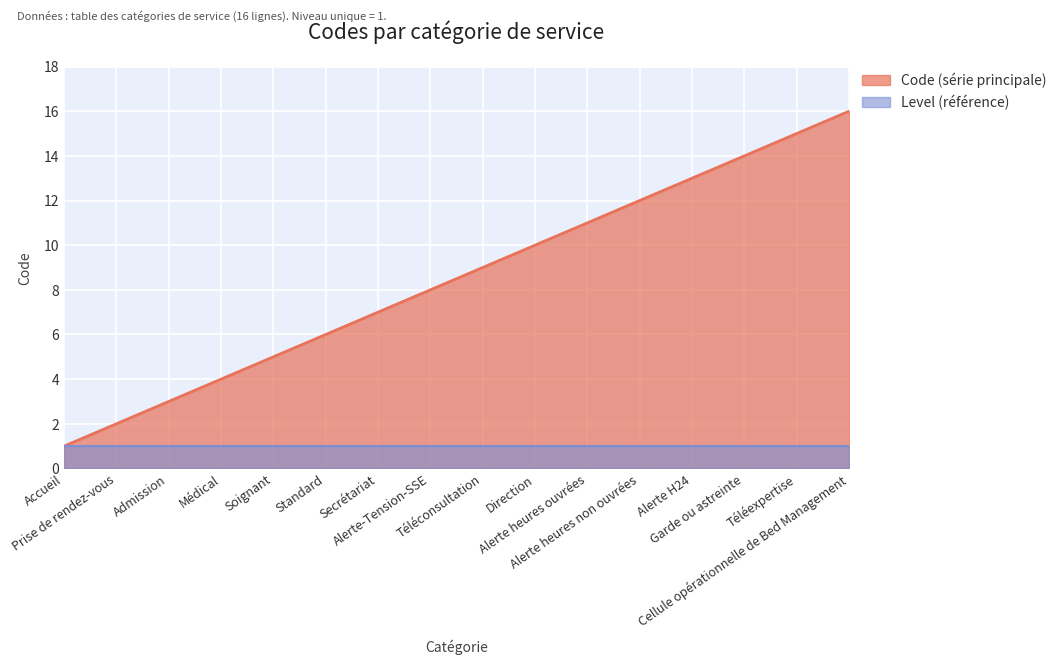

What is the ratio of the value at Accueil to the value at Téléexpertise?

0.1